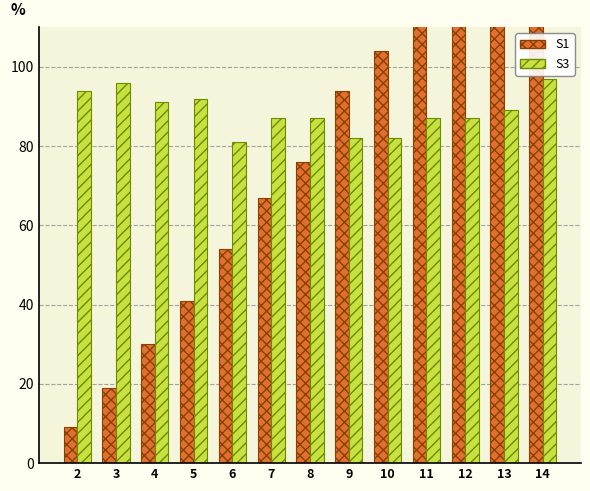

The value of S3 at 10 is 82. True or false?

True